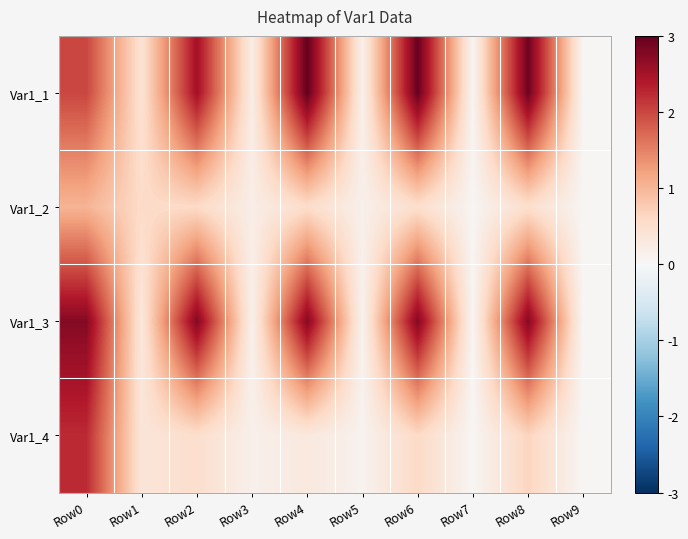

Reading left to right, list all the values displayed in this chart.

Var1_1: Row0=2.0	Row1=0.4	Row2=2.5	Row3=0.2	Row4=3.0	Row5=0.2	Row6=3.0	Row7=0.1	Row8=2.9	Row9=0.0
Var1_2: Row0=1.0	Row1=0.6	Row2=0.6	Row3=0.2	Row4=0.5	Row5=0.2	Row6=0.5	Row7=0.1	Row8=0.5	Row9=0.0
Var1_3: Row0=2.7	Row1=0.3	Row2=2.8	Row3=0.1	Row4=2.7	Row5=0.1	Row6=2.8	Row7=0.0	Row8=2.7	Row9=0.0
Var1_4: Row0=2.2	Row1=0.4	Row2=0.5	Row3=0.1	Row4=0.3	Row5=0.1	Row6=0.6	Row7=0.0	Row8=0.7	Row9=0.0